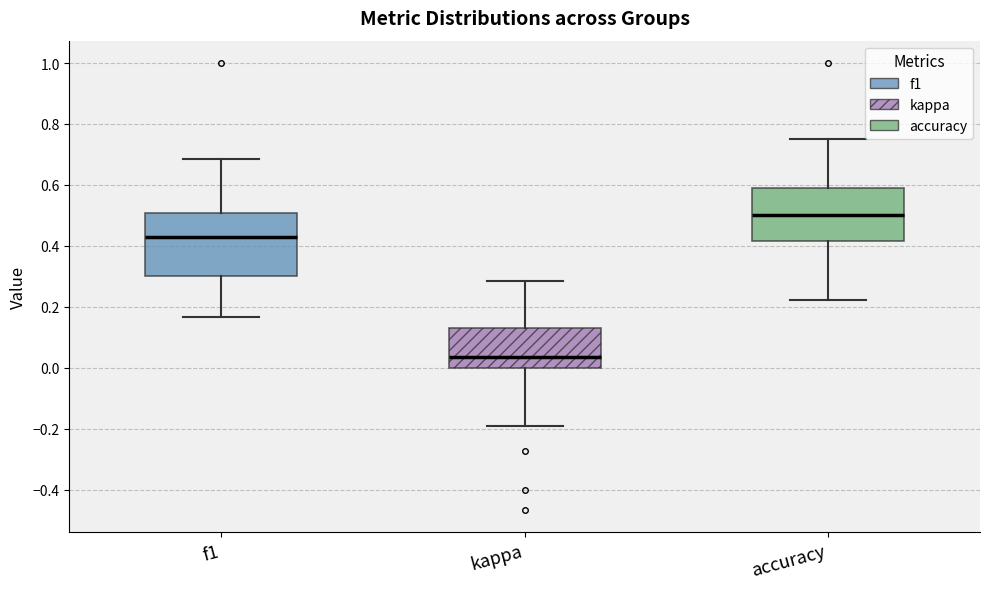

Reading left to right, read every box against the y-axis: the position of its median line, the range the box covers, and the ends of its whiskers. The values are not printed on the chart, so give them approximately, as read against the axis.

f1: median 0.42, box 0.30 to 0.50, whiskers 0.16 to 0.68
kappa: median 0.04, box 0.00 to 0.14, whiskers -0.20 to 0.28
accuracy: median 0.50, box 0.42 to 0.58, whiskers 0.22 to 0.76